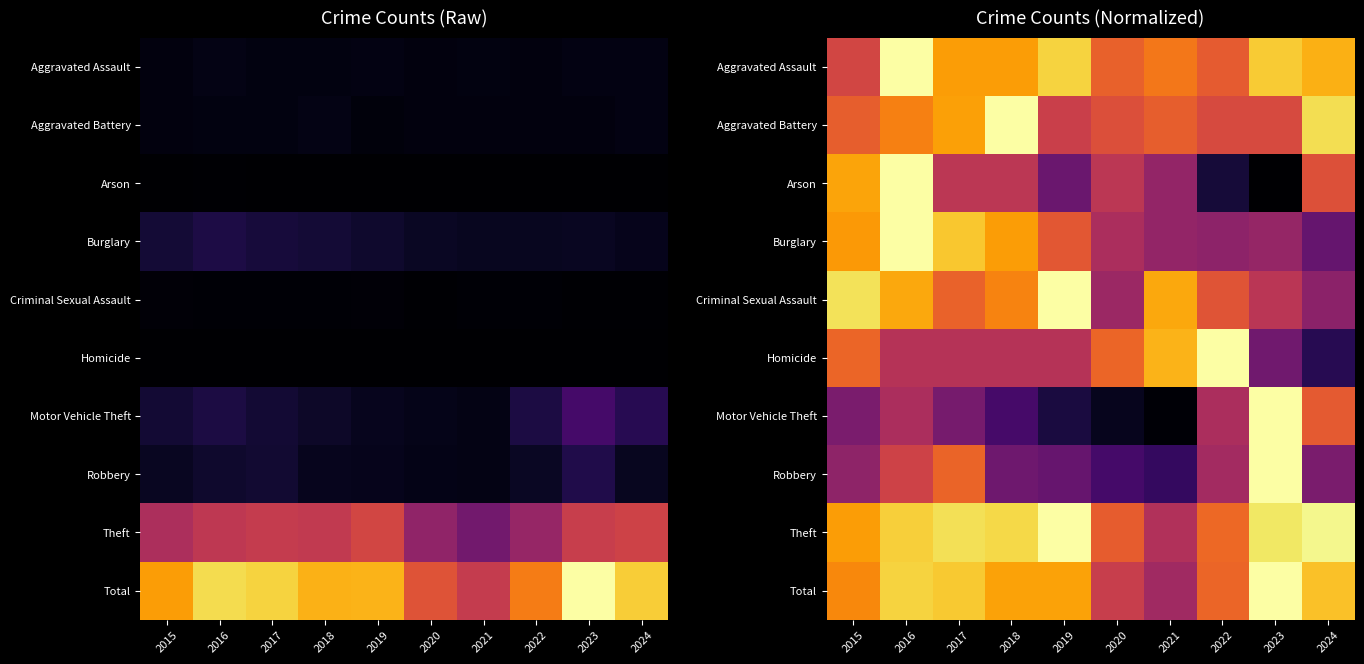

Between 2020 and 2015, which is larger?

2020